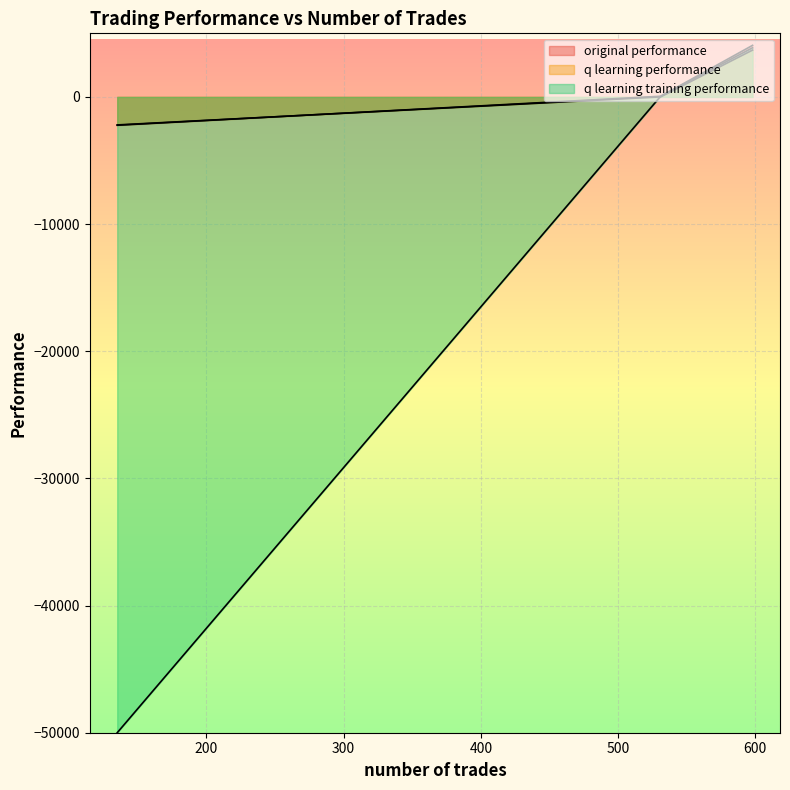

What is the difference between the maximum and second lowest values in the q learning performance series?

3680.2